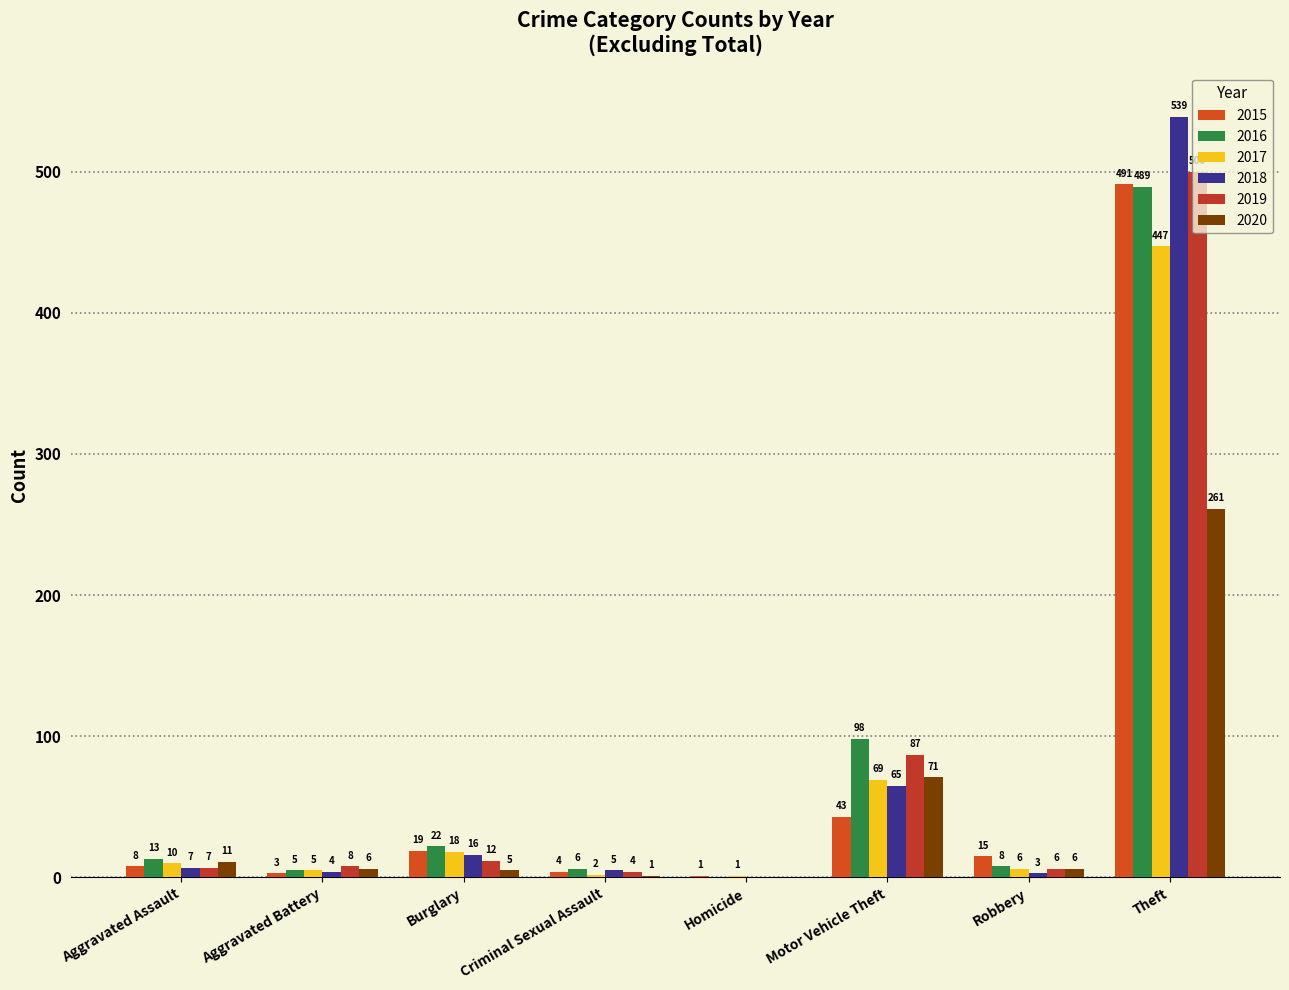

How many series are shown in this chart?

6